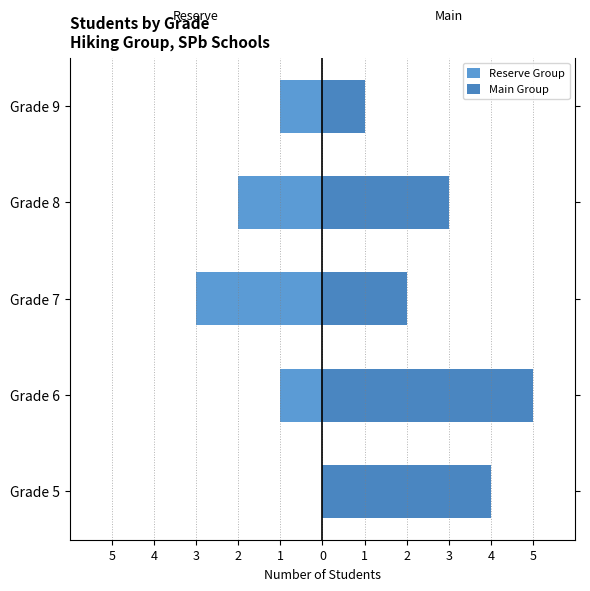

How many Reserve Group values are between -2 and -1?

3